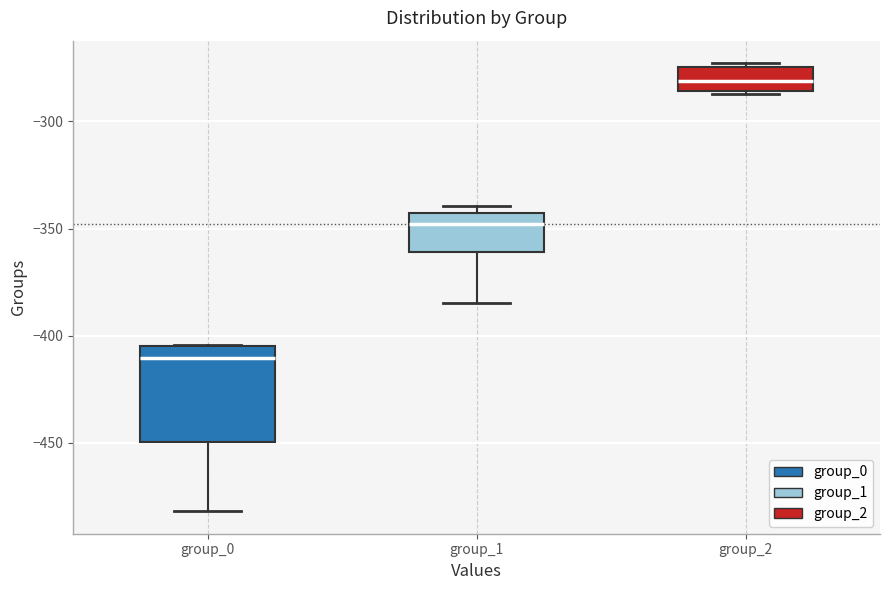

Which box is the tallest, from its lower edge to its upper edge?

group_0